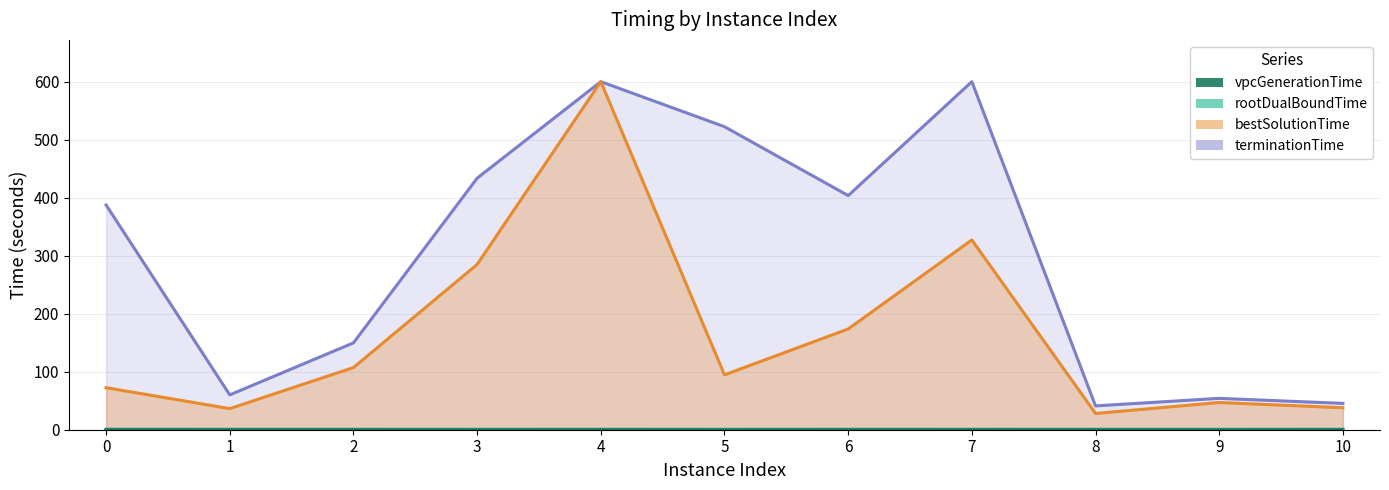

Reading right to left, what are all the values shown in this chart?

vpcGenerationTime: 10=0.1	9=0.1	8=0.1	7=0.1	6=0.1	5=0.1	4=0.1	3=0.1	2=0.1	1=0.1	0=0.2
rootDualBoundTime: 10=0.4	9=0.3	8=0.4	7=0.4	6=0.4	5=0.3	4=0.4	3=0.3	2=0.4	1=0.4	0=0.5
bestSolutionTime: 10=37.8	9=46.9	8=28.0	7=327.2	6=173.7	5=94.6	4=600.1	3=284.9	2=107.1	1=36.4	0=72.5
terminationTime: 10=45.4	9=54.1	8=41.1	7=600.1	6=403.7	5=522.4	4=600.1	3=433.6	2=149.7	1=60.1	0=387.4